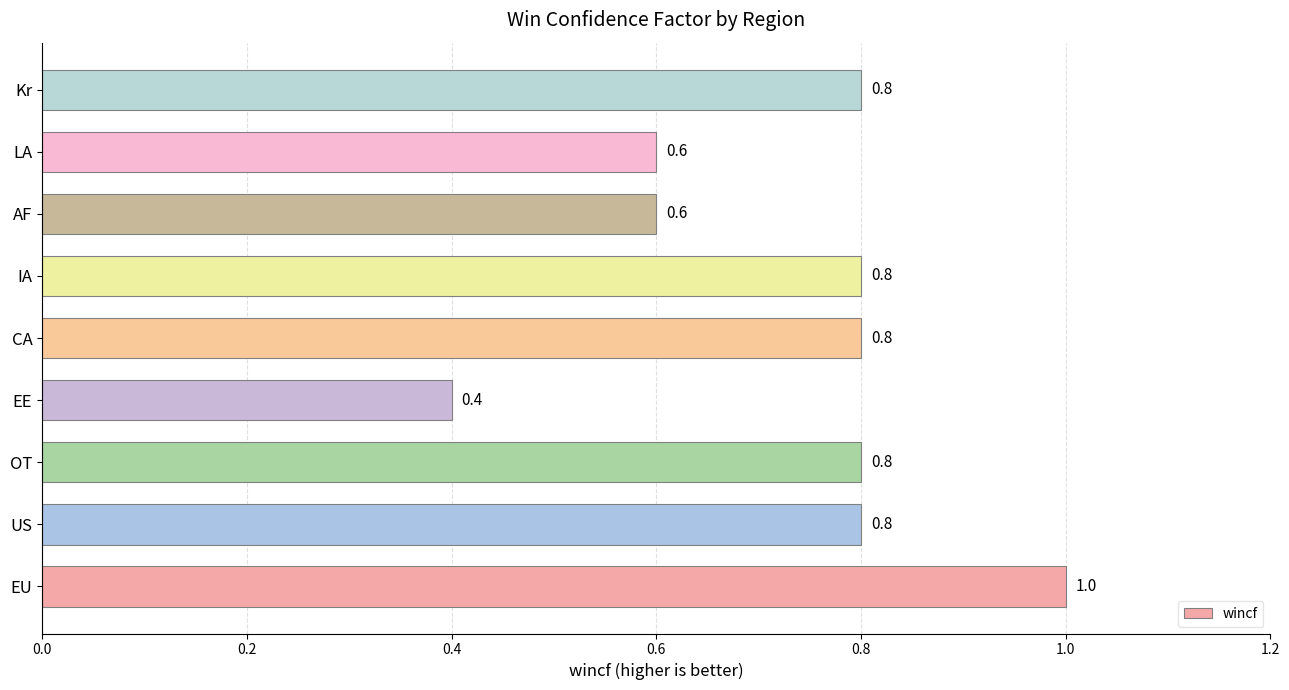

Which has a higher value, EU or Kr?

EU